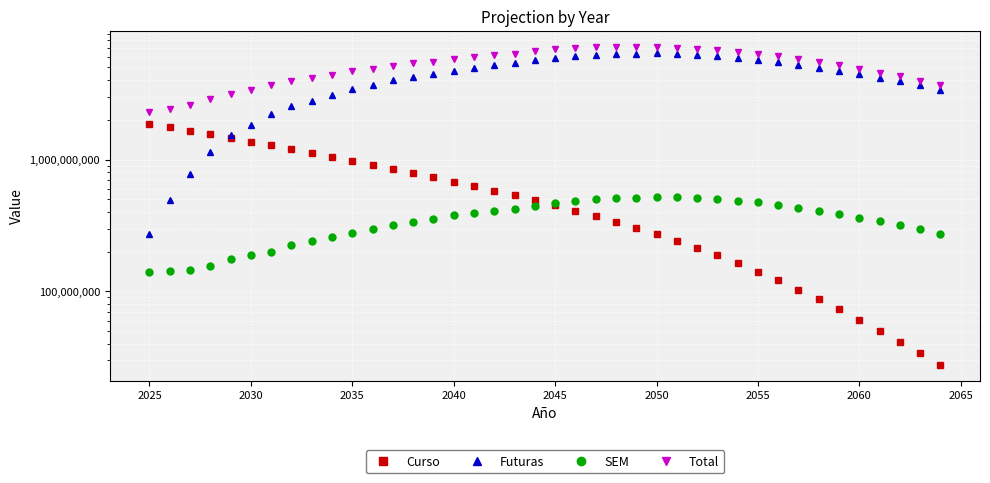

What are all the series names shown in the legend?

Curso, Futuras, SEM, Total